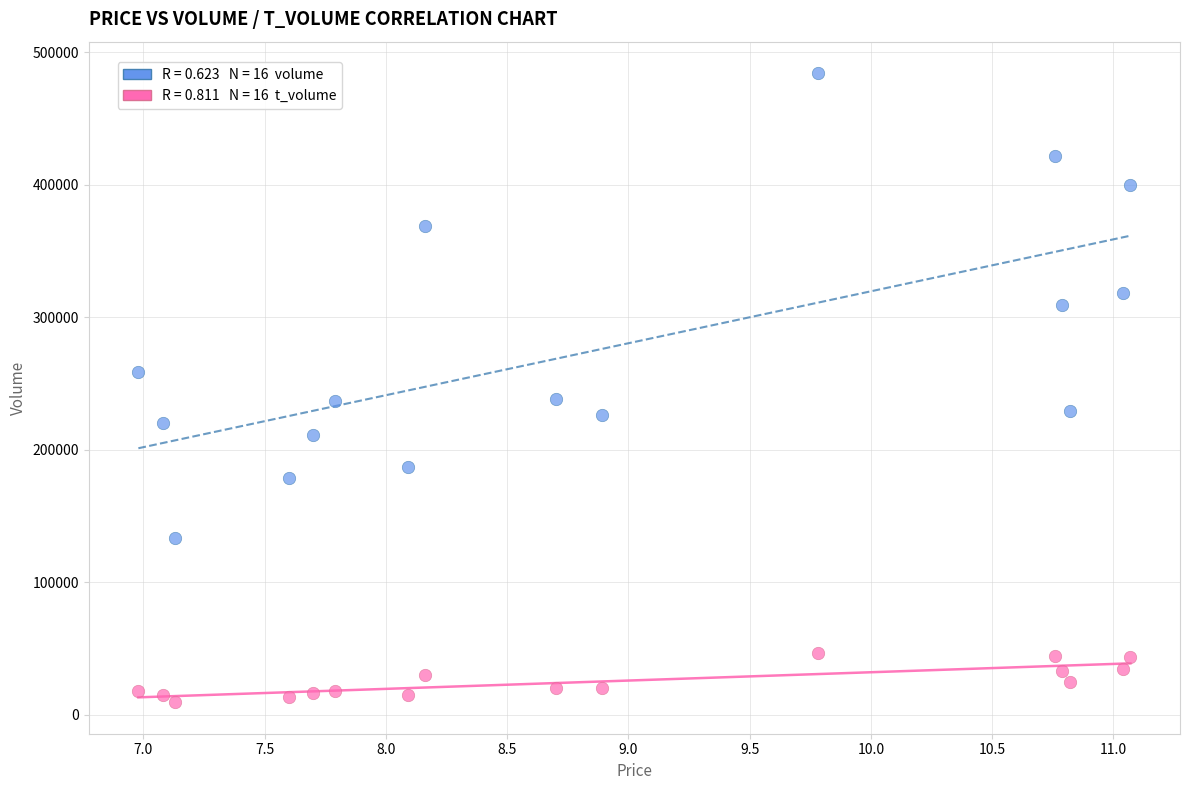

Across all data points, what is the range of Y values (max minus min)?

474862